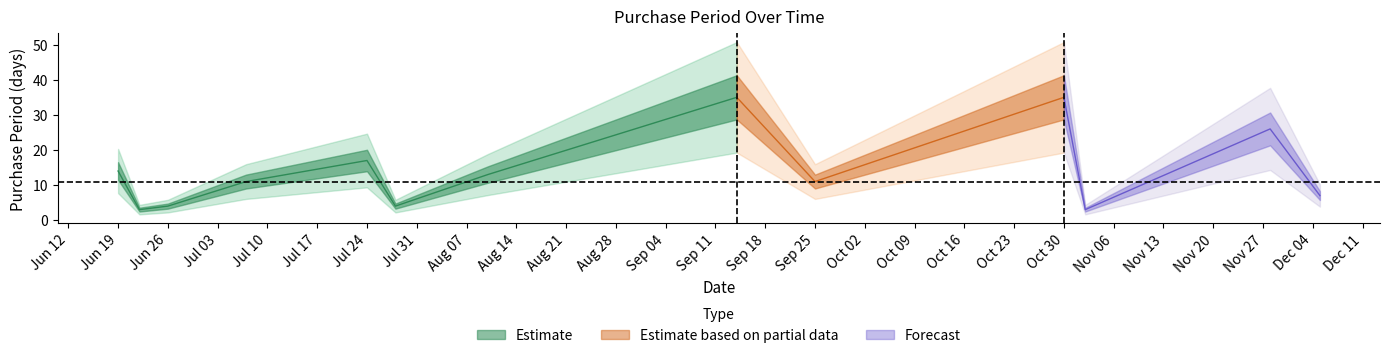

Reading right to left, what are all the values shown in this chart?

2017-12-05=7	2017-11-28=26	2017-11-02=3	2017-10-30=35	2017-09-25=11	2017-09-14=35	2017-08-10=13	2017-07-28=4	2017-07-24=17	2017-07-07=11	2017-06-26=4	2017-06-22=3	2017-06-19=14